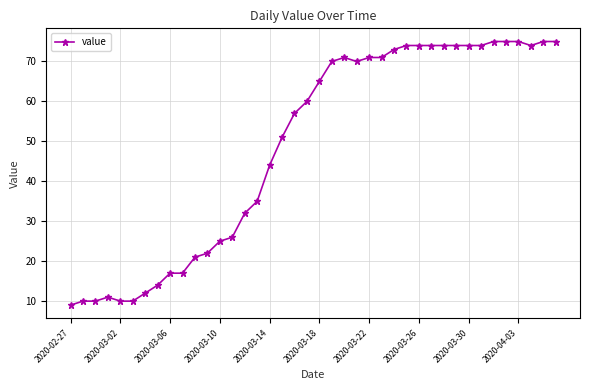

What is the sum of all values?

1951